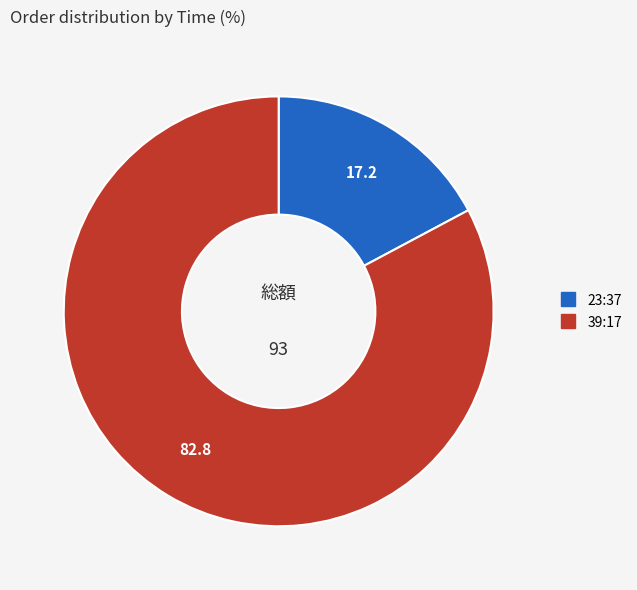

Is the sum of 23:37 and 39:17 greater than half?

Yes